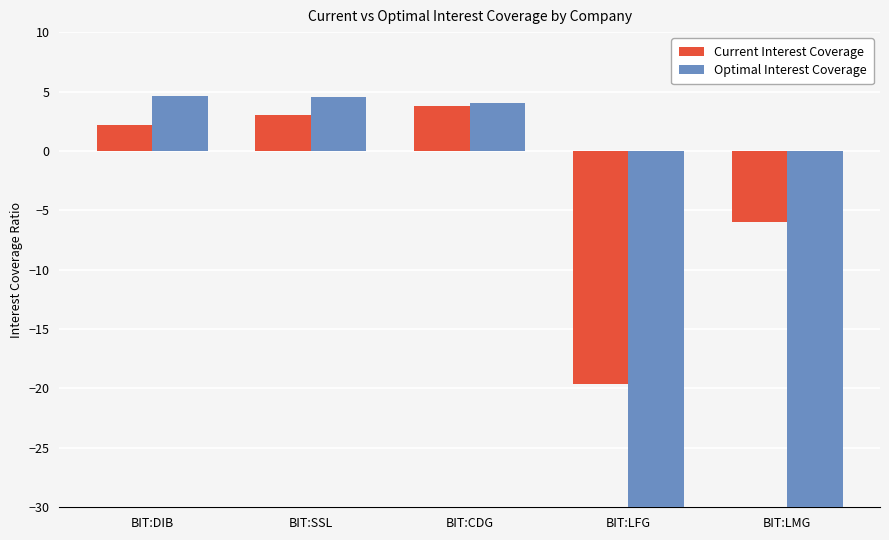

What is the approximate value of Current Interest Coverage at BIT:LMG?

-6.0